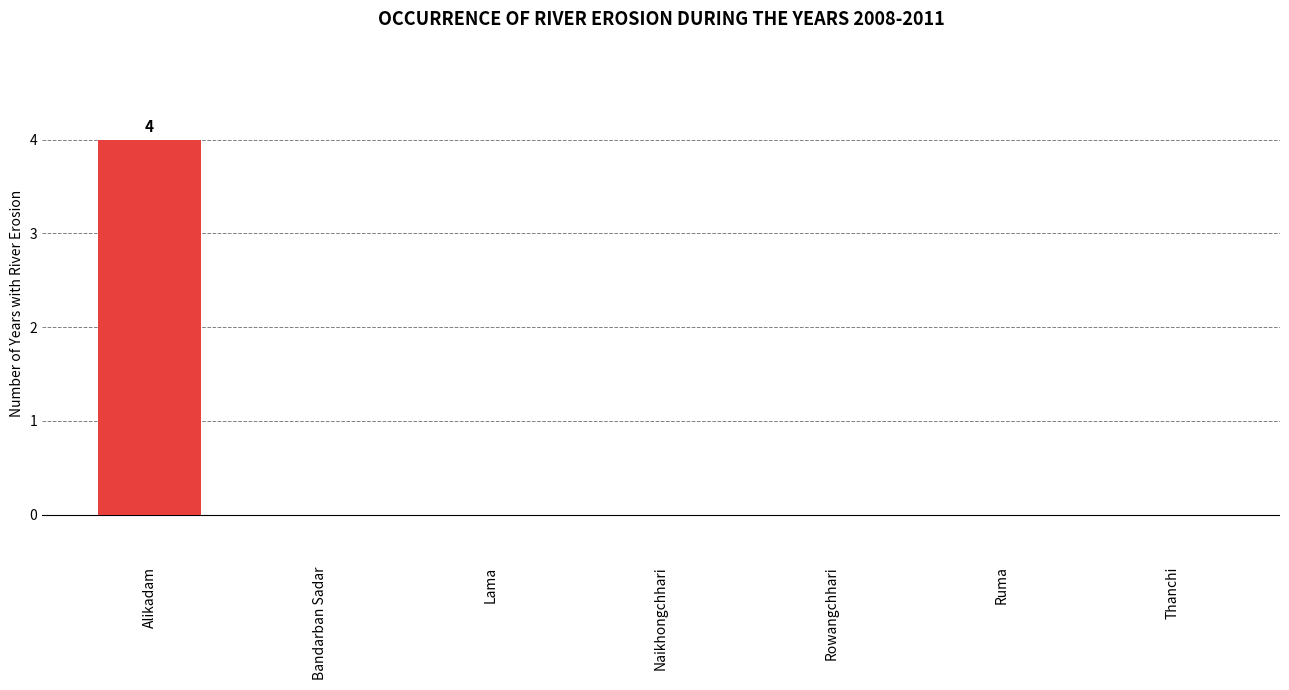

Which category has the highest value across all series?

Alikadam